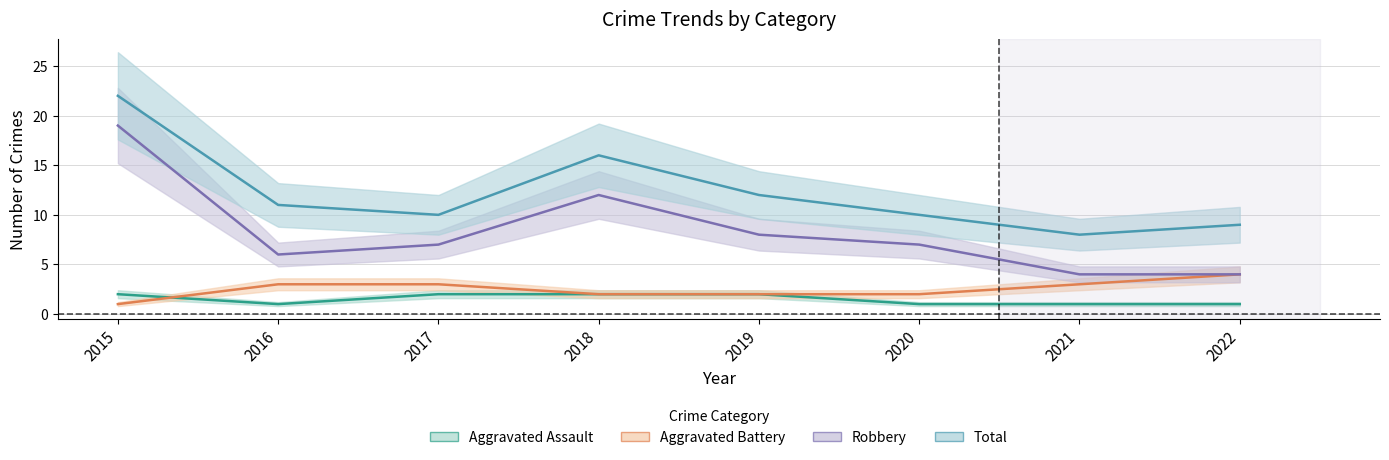

True or false: Robbery and Aggravated Assault cross at least once.

False